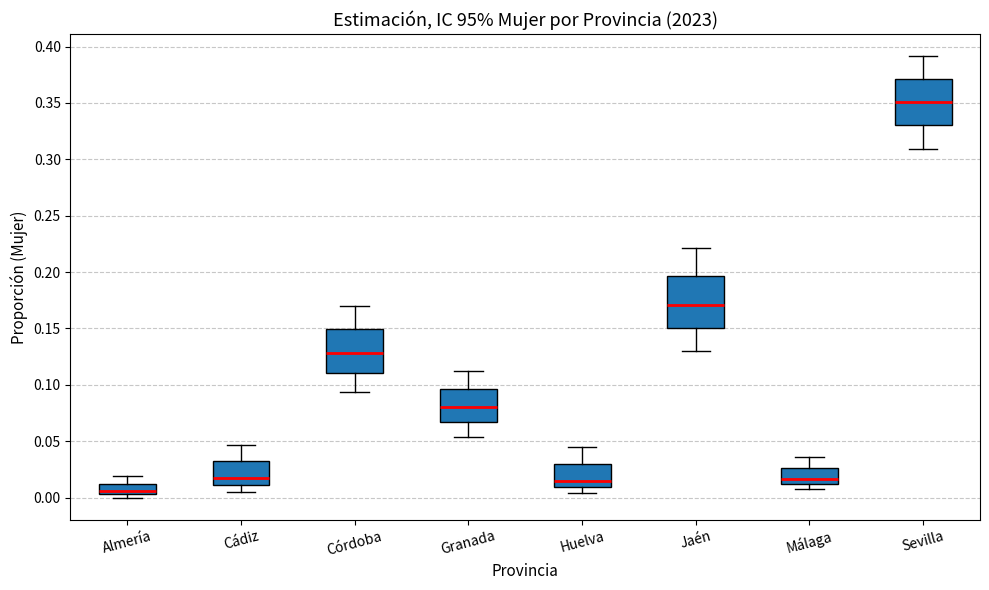

Reading left to right, transcribe this box plot: for each box, give where its median line is, the range the box spans, and where its two whiskers end, as read against the y-axis. The values are not printed on the chart, so give them approximately, as read against the axis.

Almería: median 0.005 (just above the box's lower edge), box 0.005 to 0.010, whiskers 0.000 to 0.020
Cádiz: median 0.020, box 0.010 to 0.030, whiskers 0.005 to 0.045
Córdoba: median 0.130, box 0.110 to 0.150, whiskers 0.095 to 0.170
Granada: median 0.080, box 0.065 to 0.095, whiskers 0.055 to 0.110
Huelva: median 0.015, box 0.010 to 0.030, whiskers 0.005 to 0.045
Jaén: median 0.170, box 0.150 to 0.195, whiskers 0.130 to 0.220
Málaga: median 0.015, box 0.010 to 0.025, whiskers 0.010 (just below the box's lower edge) to 0.035
Sevilla: median 0.350, box 0.330 to 0.370, whiskers 0.310 to 0.390